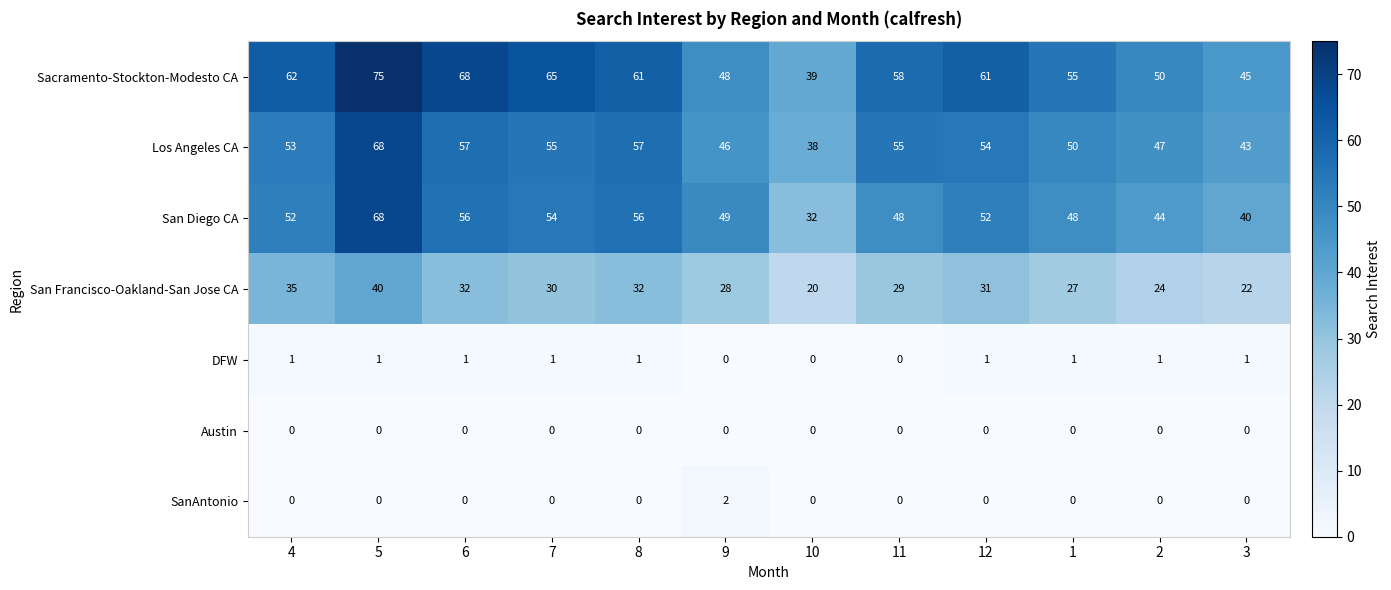

What is the maximum value shown in the chart?

75